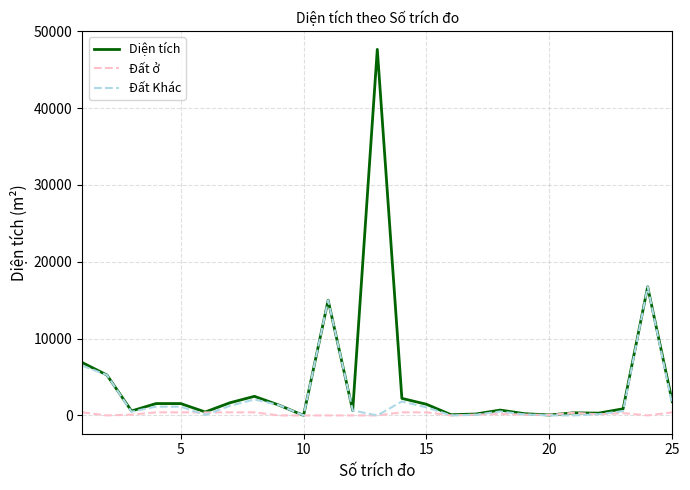

List the series in order of their overall mean, lowest first.

Đất ở, Đất Khác, Diện tích